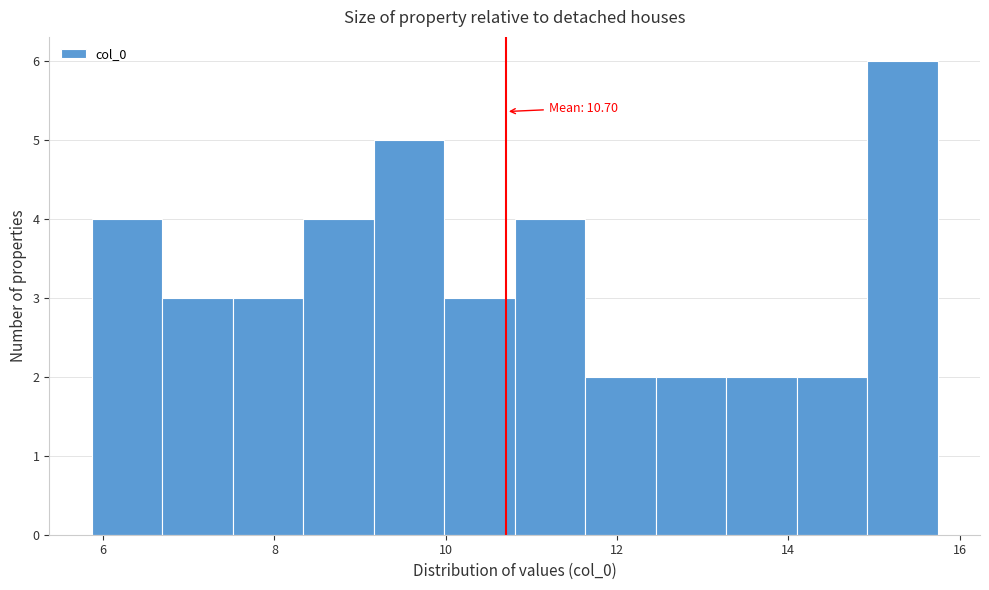

Which range on the x-axis has the tallest bar?

15.0 to 15.8